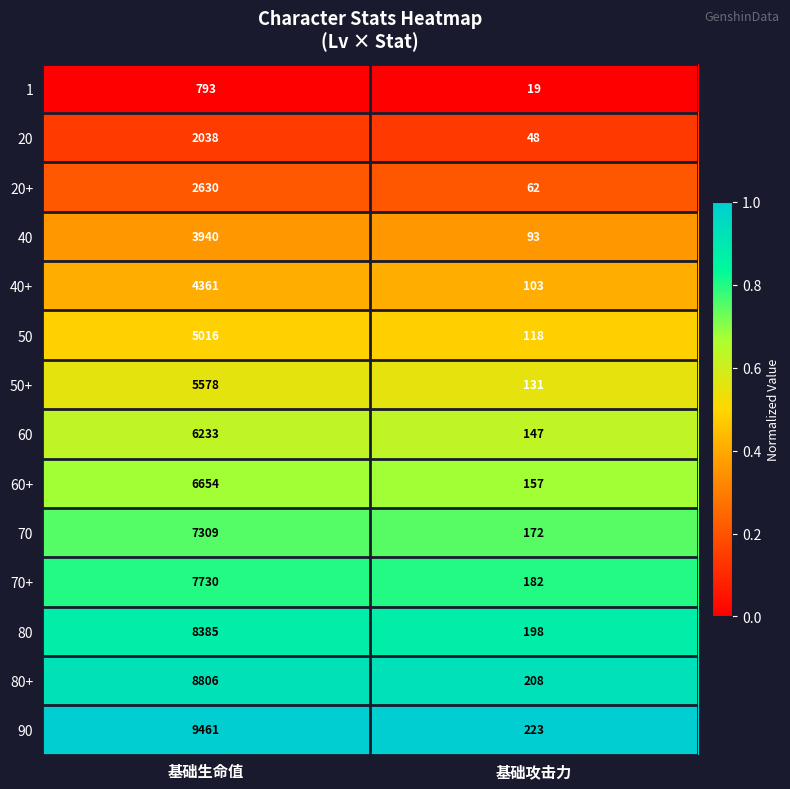

Reading left to right, what are all the values shown in this chart?

1: 793	19
20: 2038	48
20+: 2630	62
40: 3940	93
40+: 4361	103
50: 5016	118
50+: 5578	131
60: 6233	147
60+: 6654	157
70: 7309	172
70+: 7730	182
80: 8385	198
80+: 8806	208
90: 9461	223